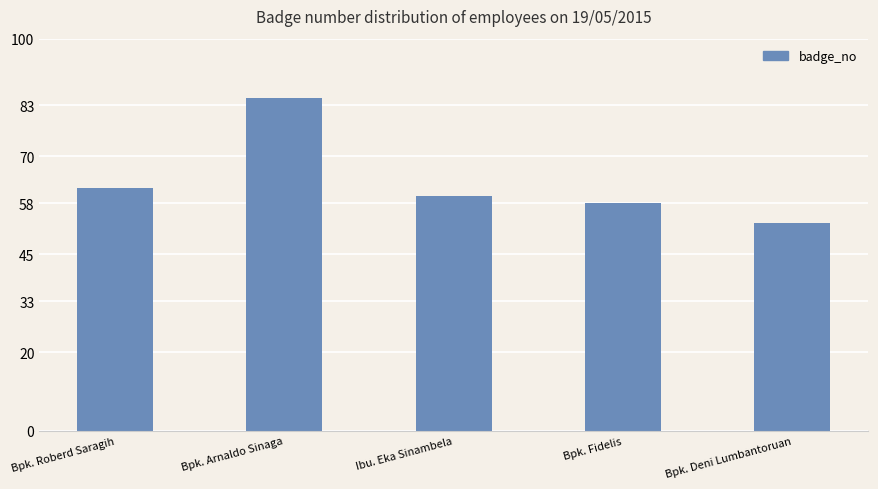

Which label corresponds to the smallest value in the chart?

Bpk. Deni Lumbantoruan